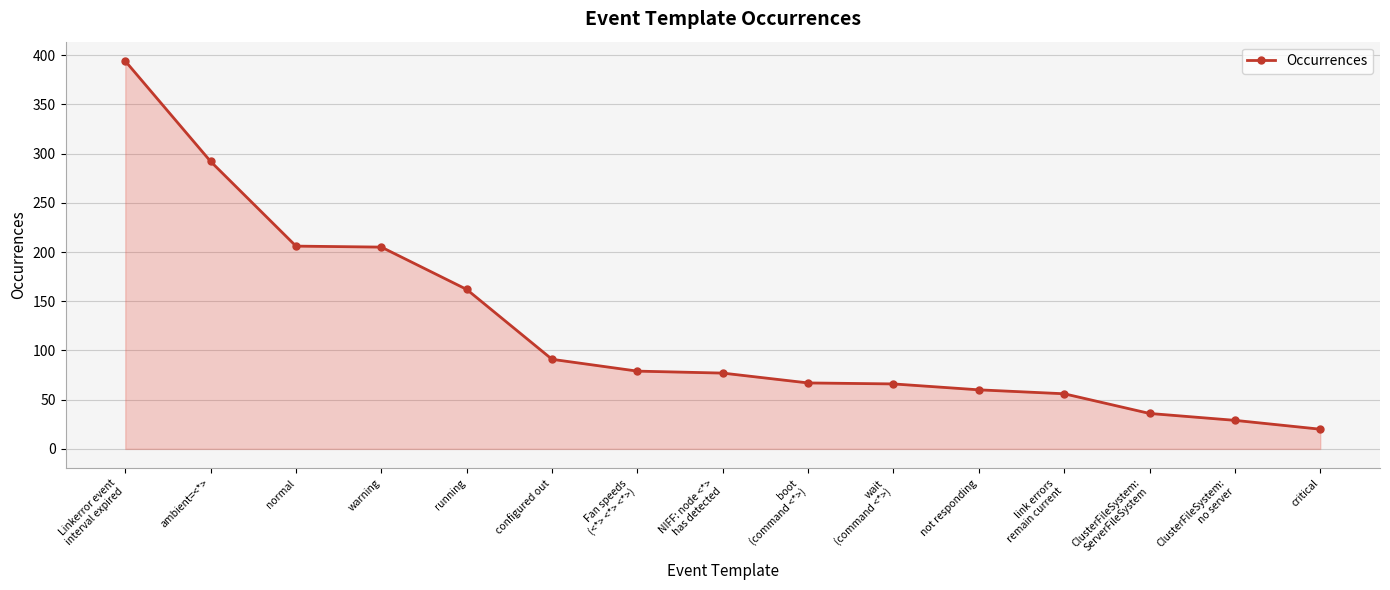

Is it true that the value at ambient=<*> is 188?

False